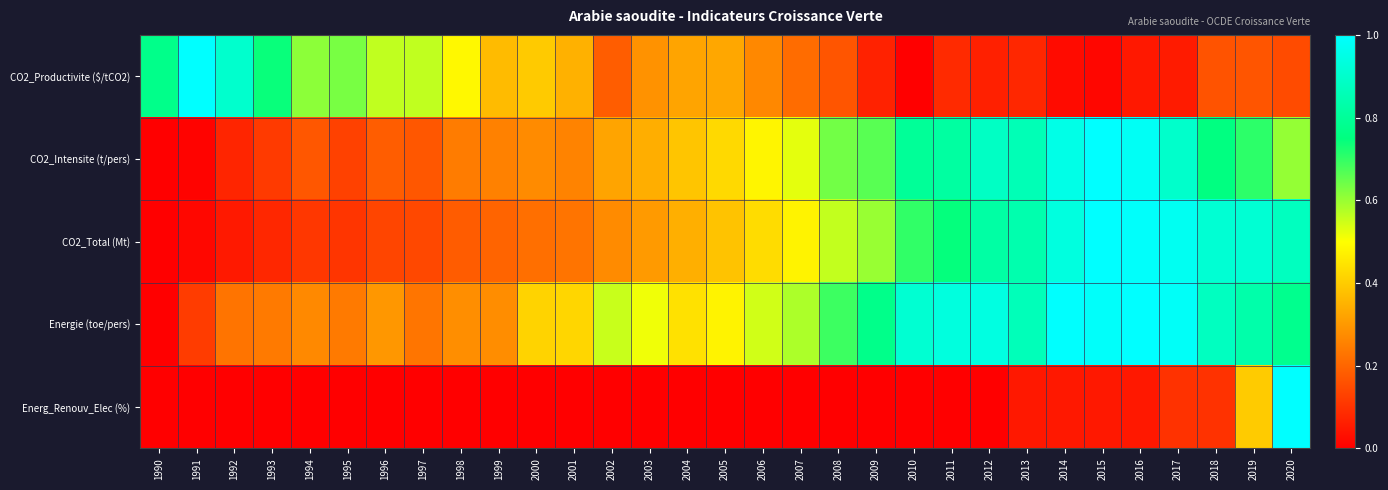

At how many categories does at least one series exceed 0?

31